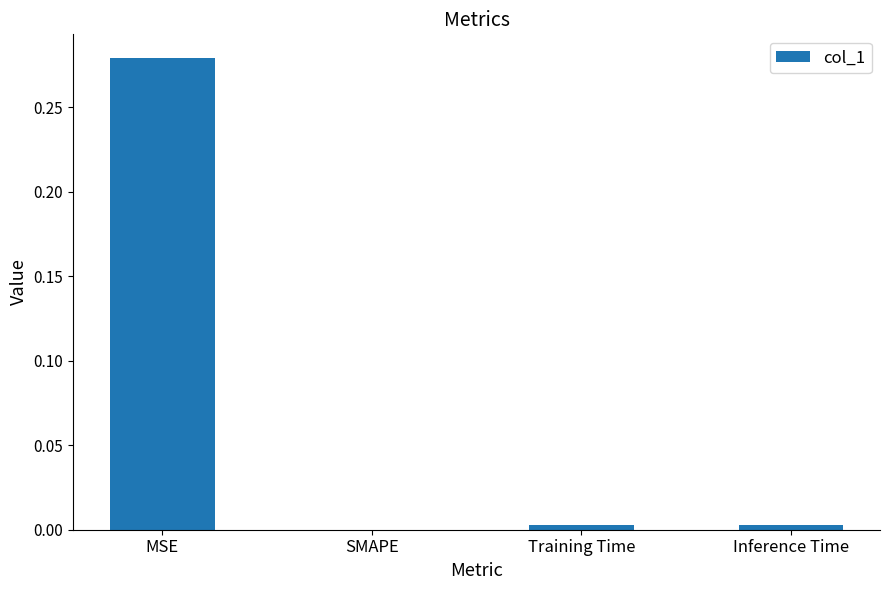

True or false: the data shows 0.0 at SMAPE.

True